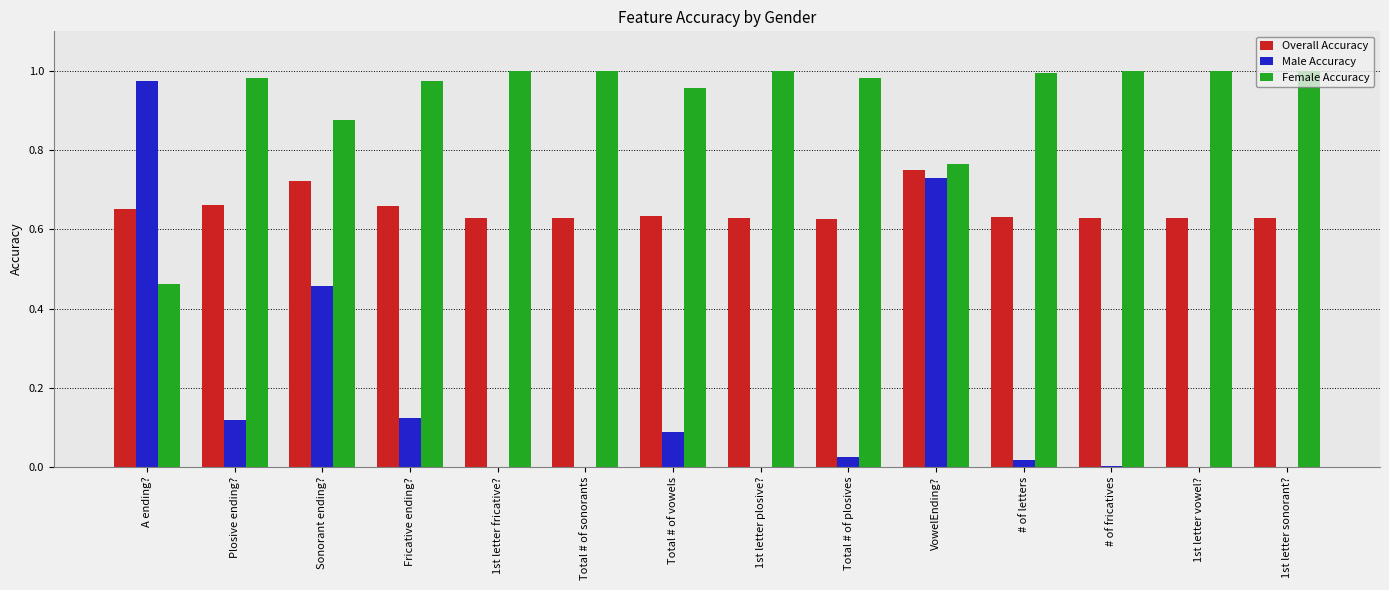

Which series changed the most between Fricative ending? and 1st letter plosive??

Male Accuracy